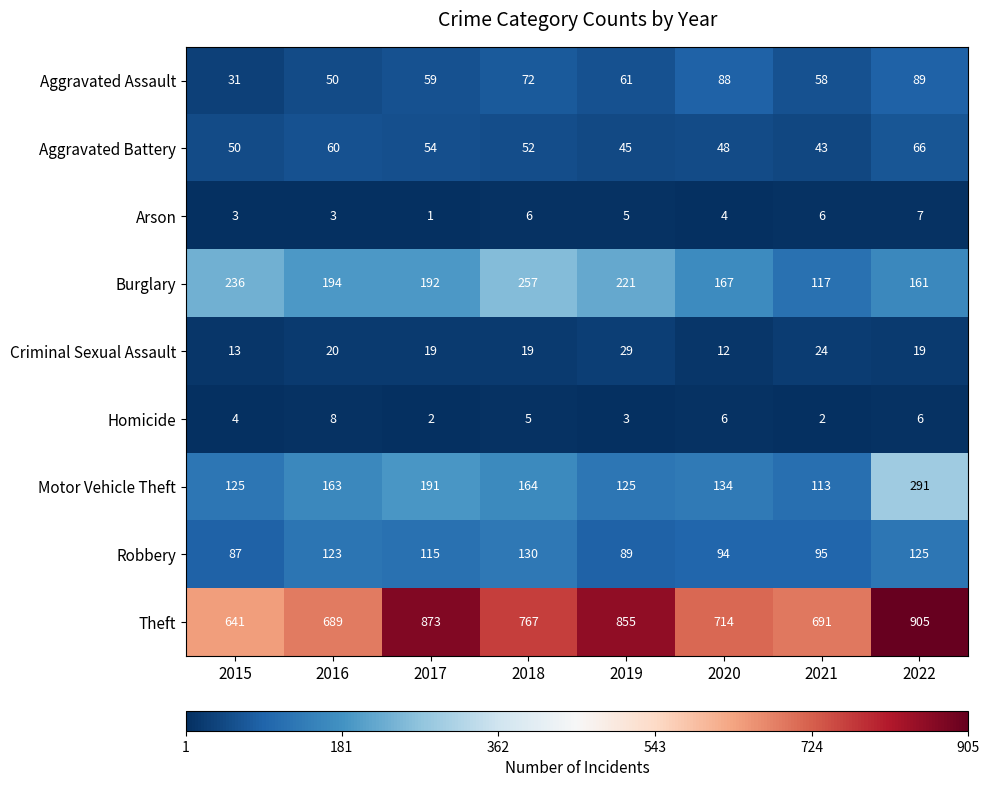

Which series changed the most between 2019 and 2020?

Theft